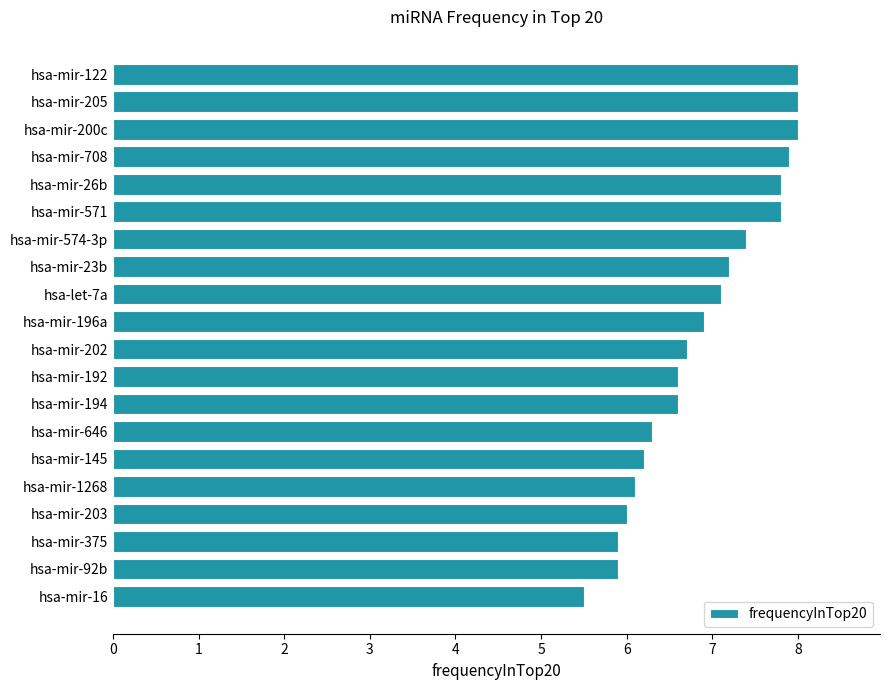

What is the minimum value shown in the chart?

5.5